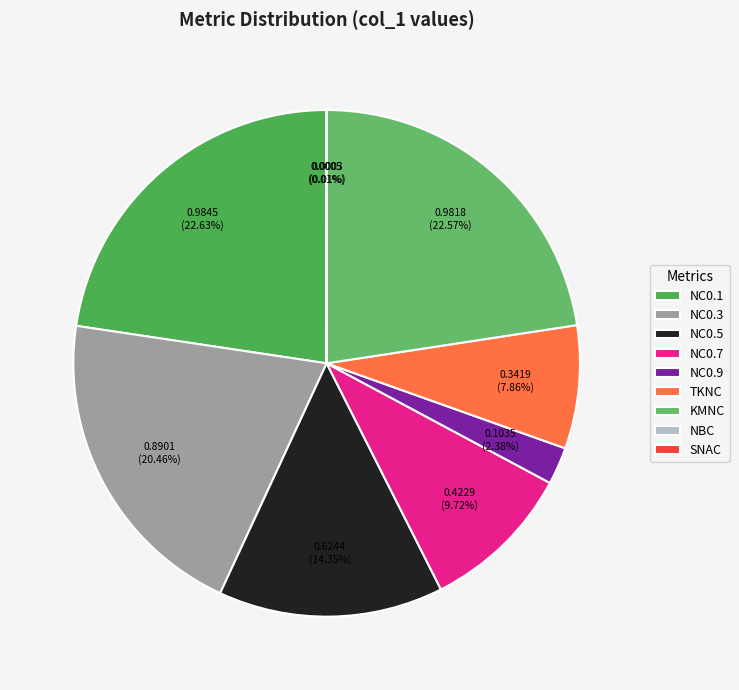

Does any single category account for the majority?

No